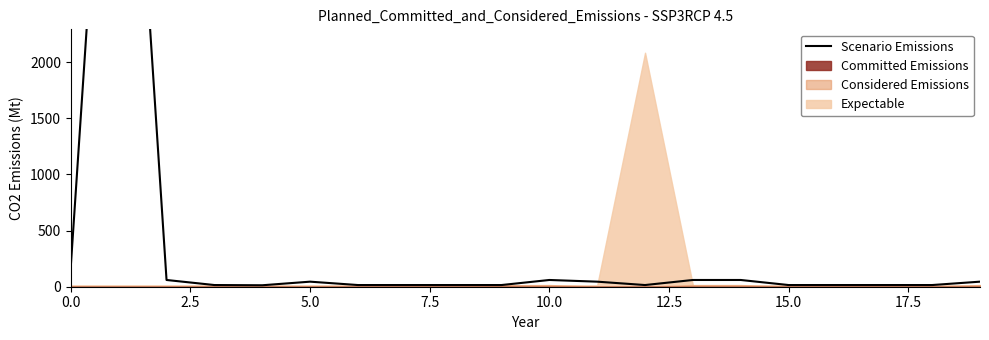

Between 15 and 17.5, which is larger?

15